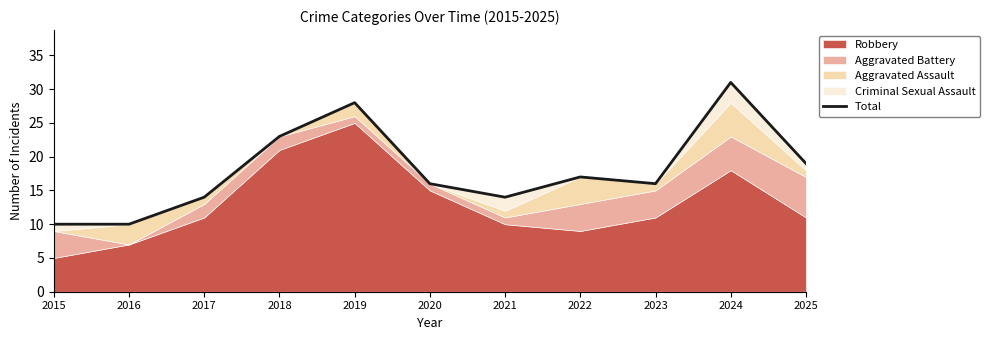

Approximately how many times larger is the value at 2021 compared to 2018?

0.6